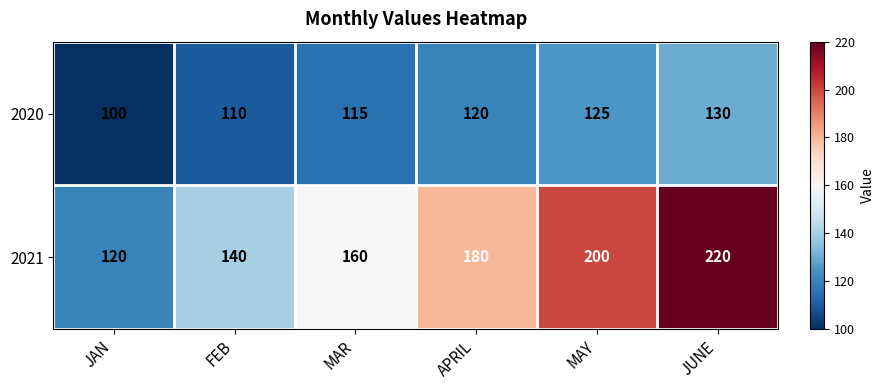

Is the value of 2020 at JAN greater than the value of 2021 at JAN?

No